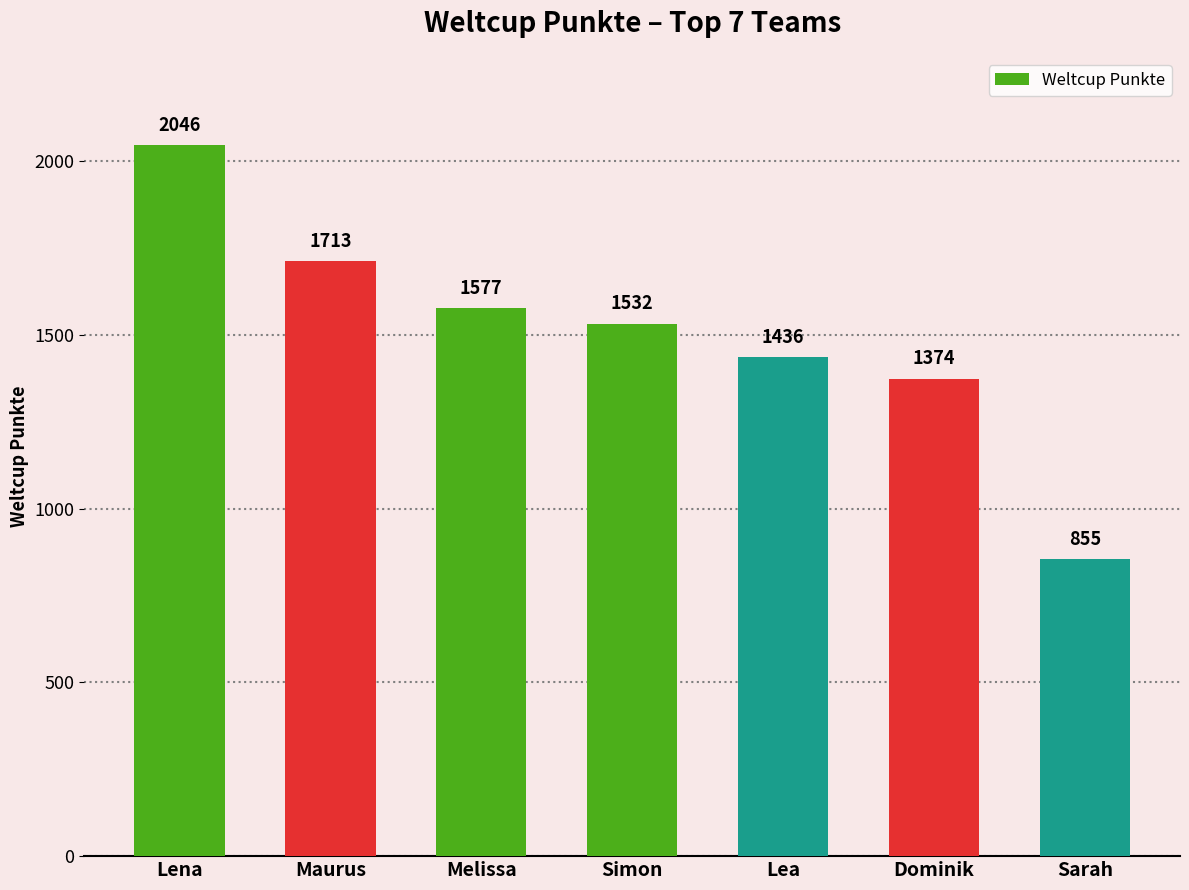

At which label is the value closest to 1450?

Lea